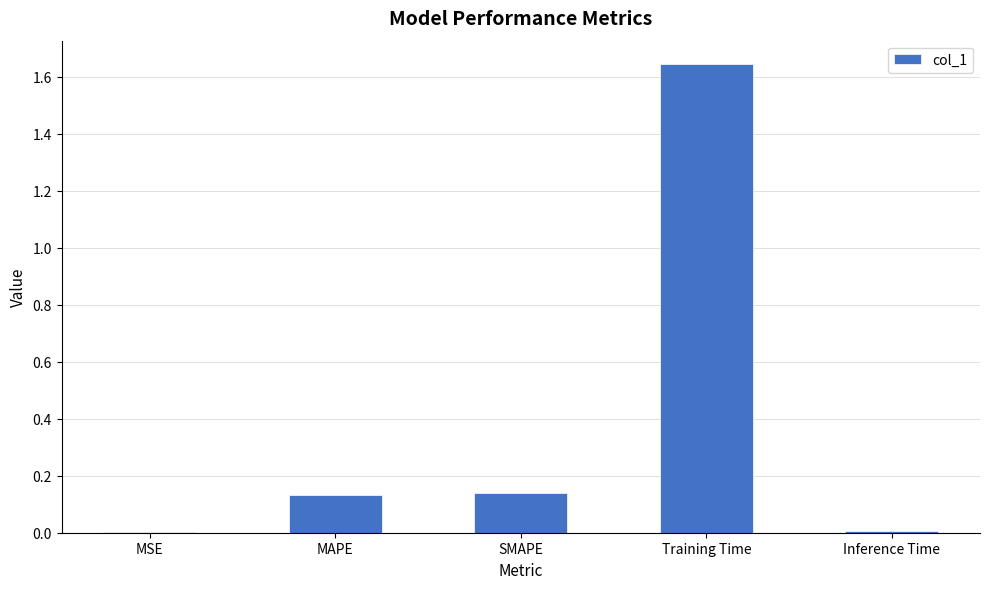

What is the average value?

0.4